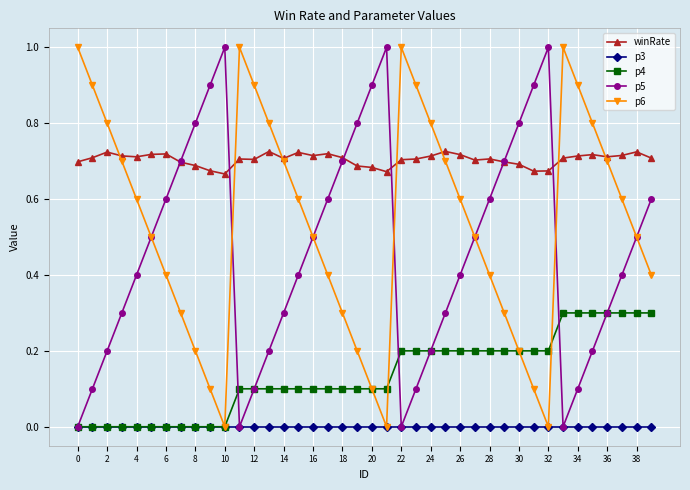

What is the value of the p4 point at the 36th from the left?

0.3